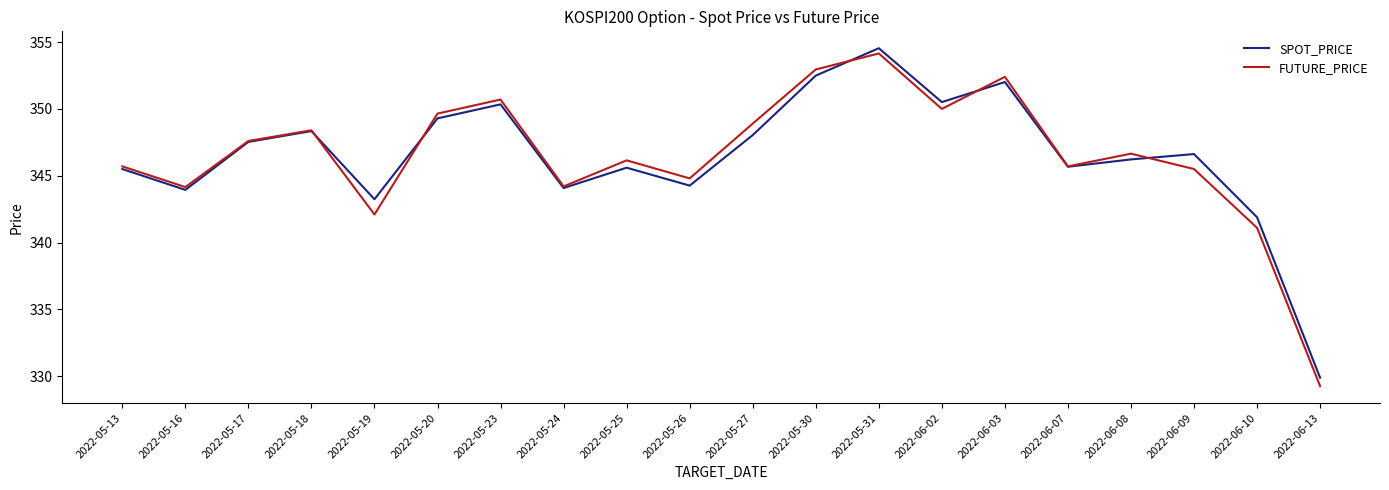

True or false: FUTURE_PRICE has more than 2 interior local peaks.

True